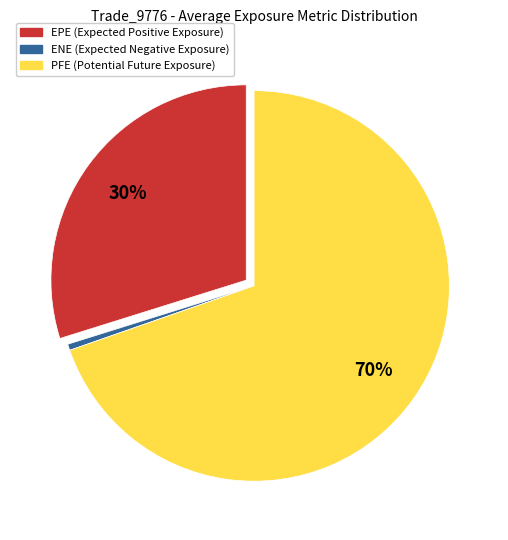

Rank the categories by value from highest to lowest.

PFE, EPE, ENE